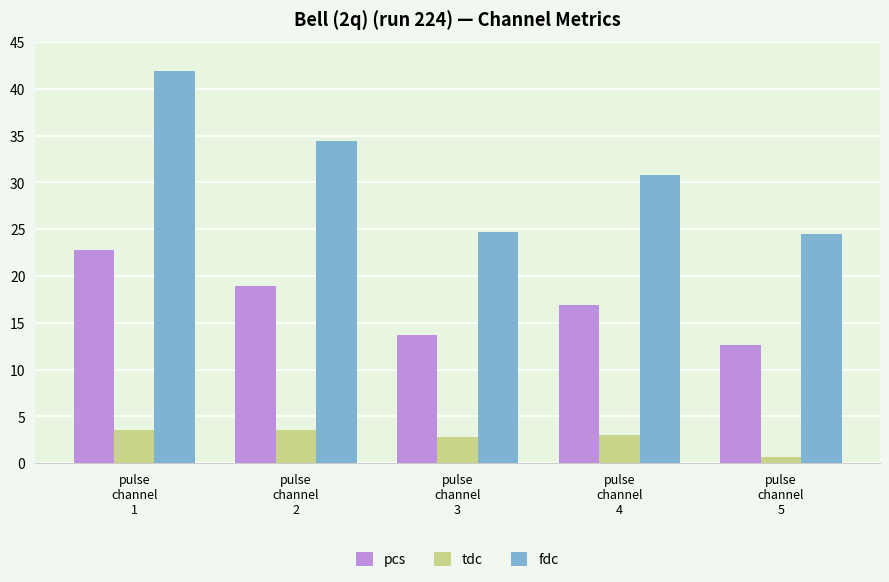

How many values in the pcs series exceed 16?

3